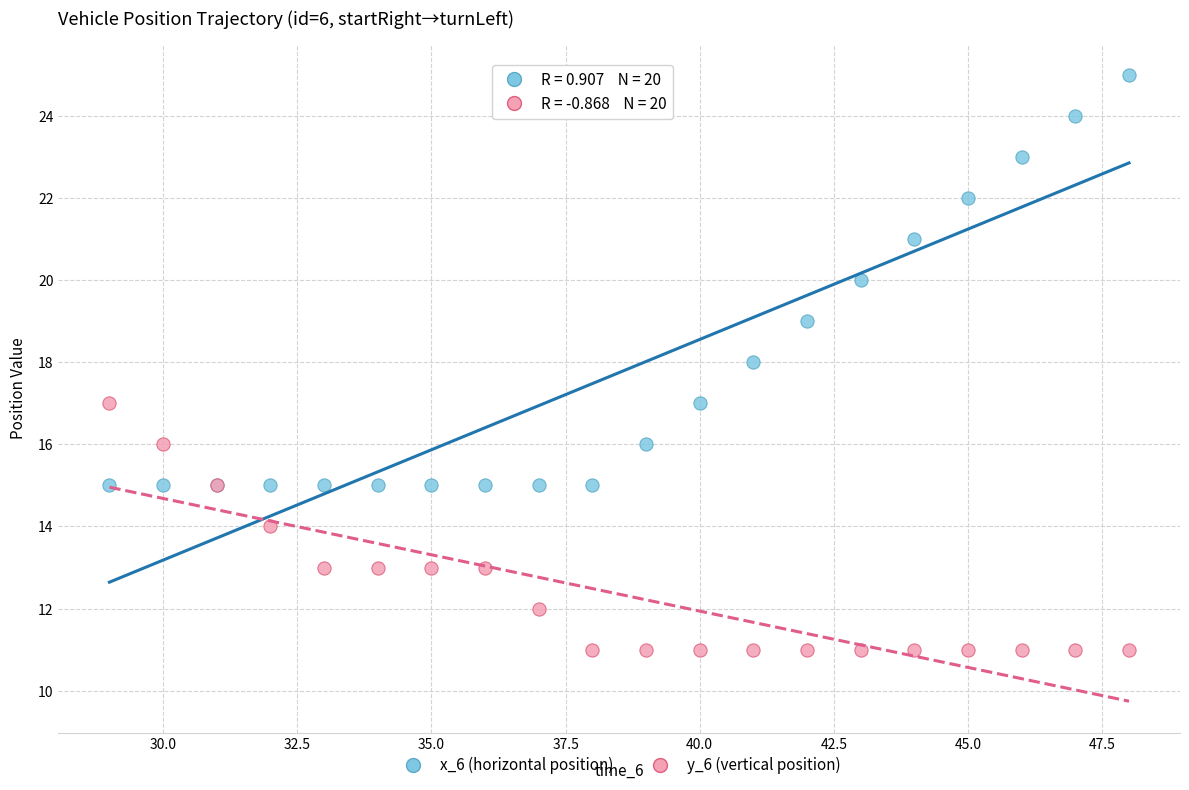

Which series reaches the maximum Y coordinate?

x_6 (horizontal position)